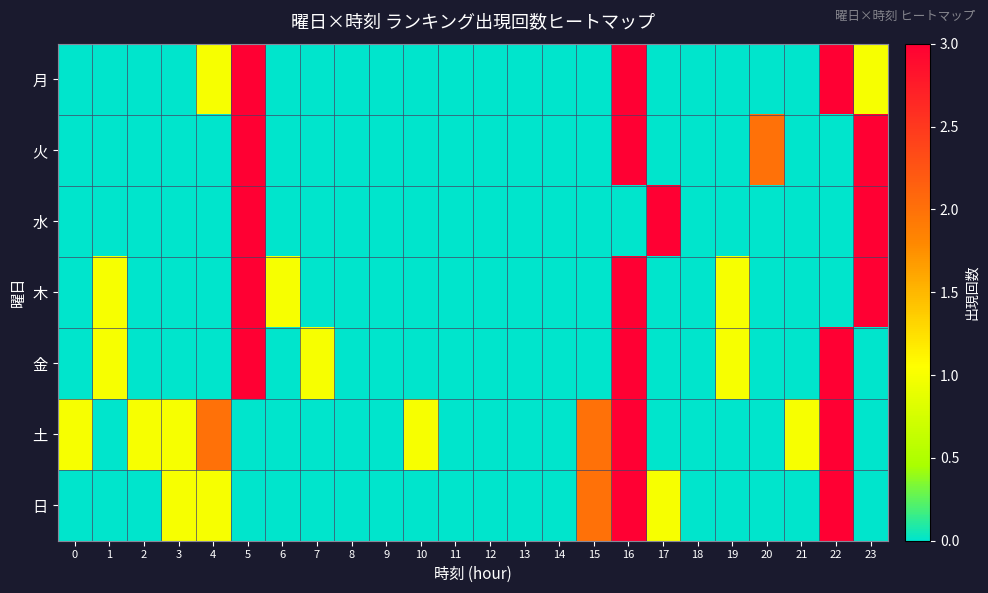

How many series are shown in this chart?

7